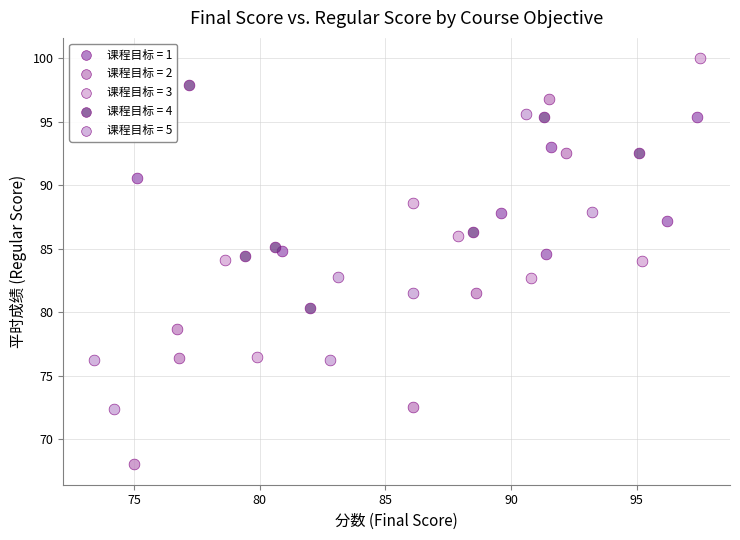

Which series contains the highest Y value?

课程目标 = 3